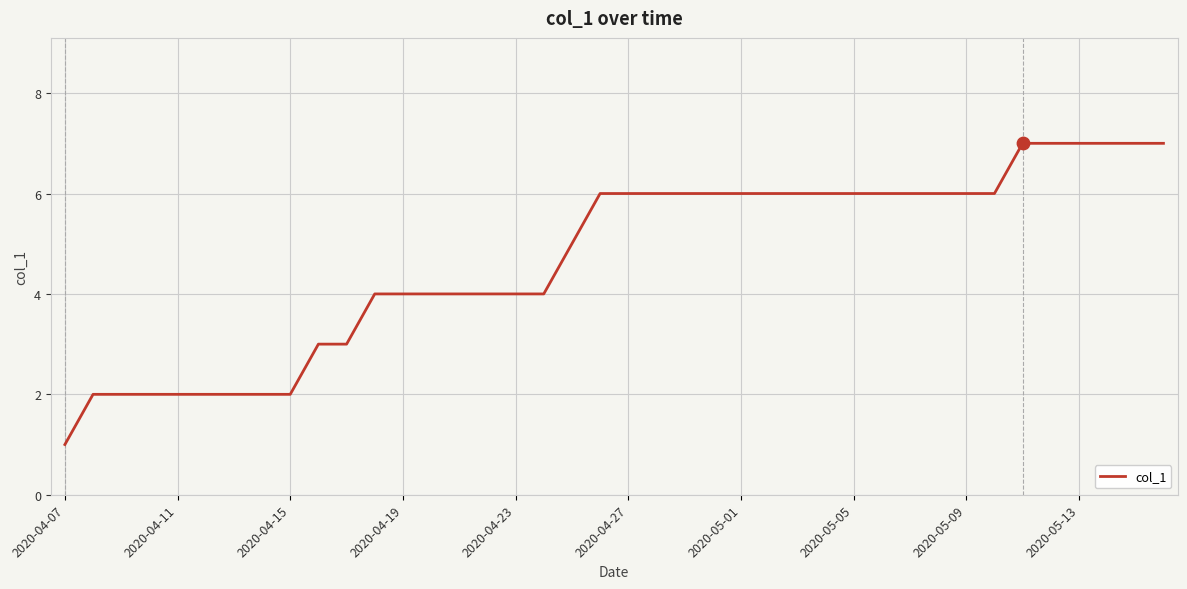

What is the maximum value shown in the chart?

7